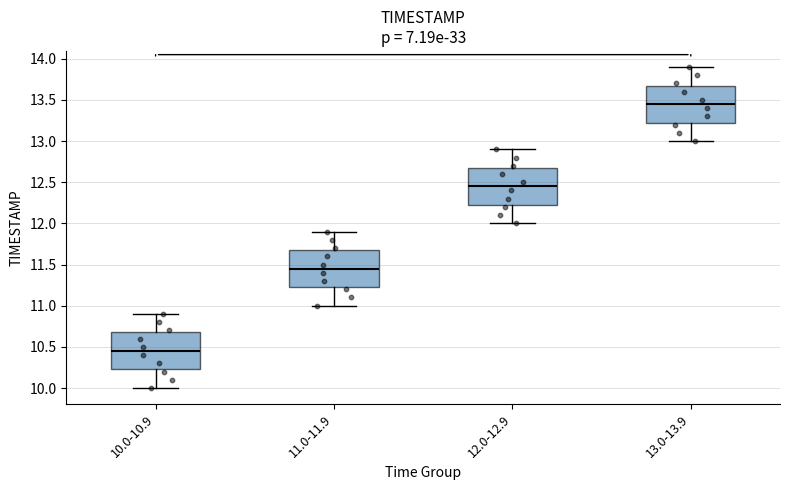

Where does the upper whisker of the box for 10.0-10.9 end on the y-axis? The values are not printed on the chart, so give them approximately, as read against the axis.

10.90